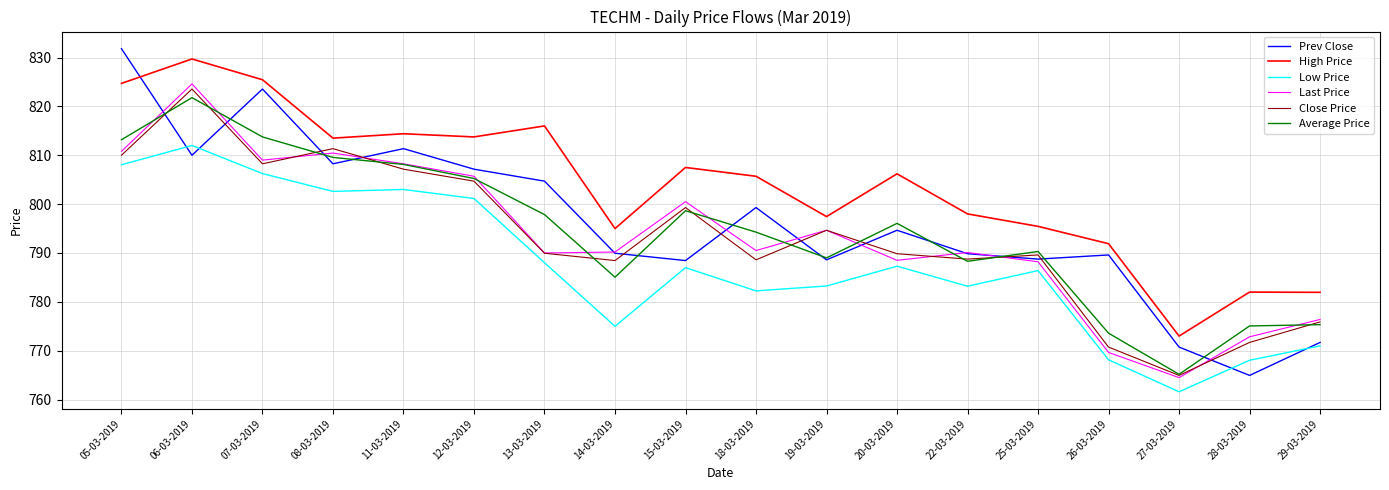

How many interior local valleys does the Last Price series have?

5